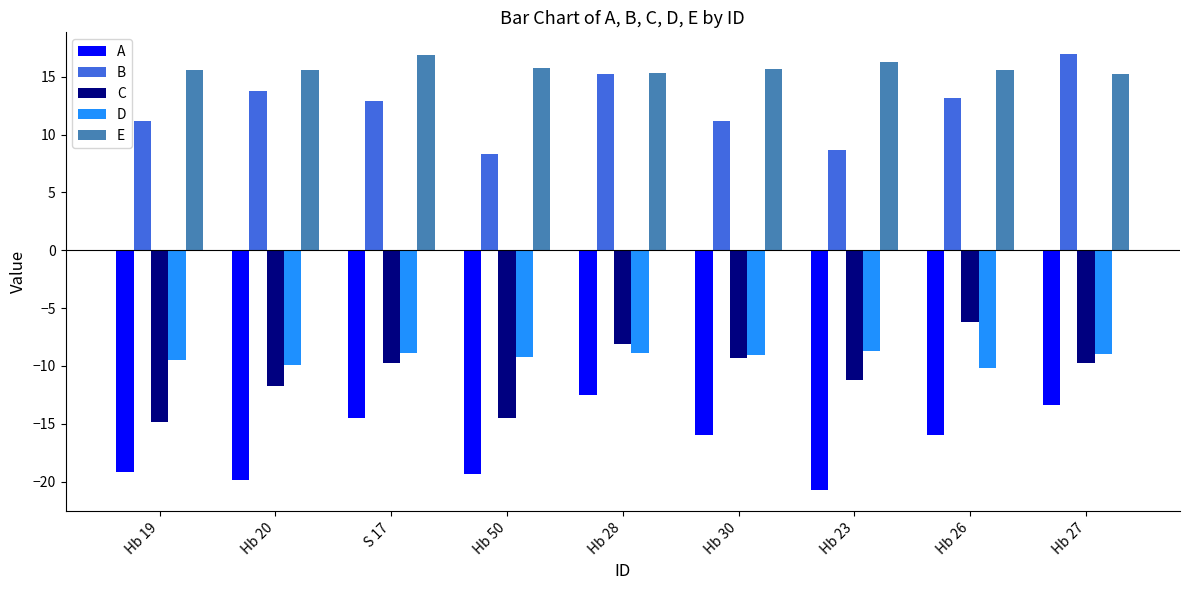

The D series shows -9.0 at Hb 30. True or false?

True